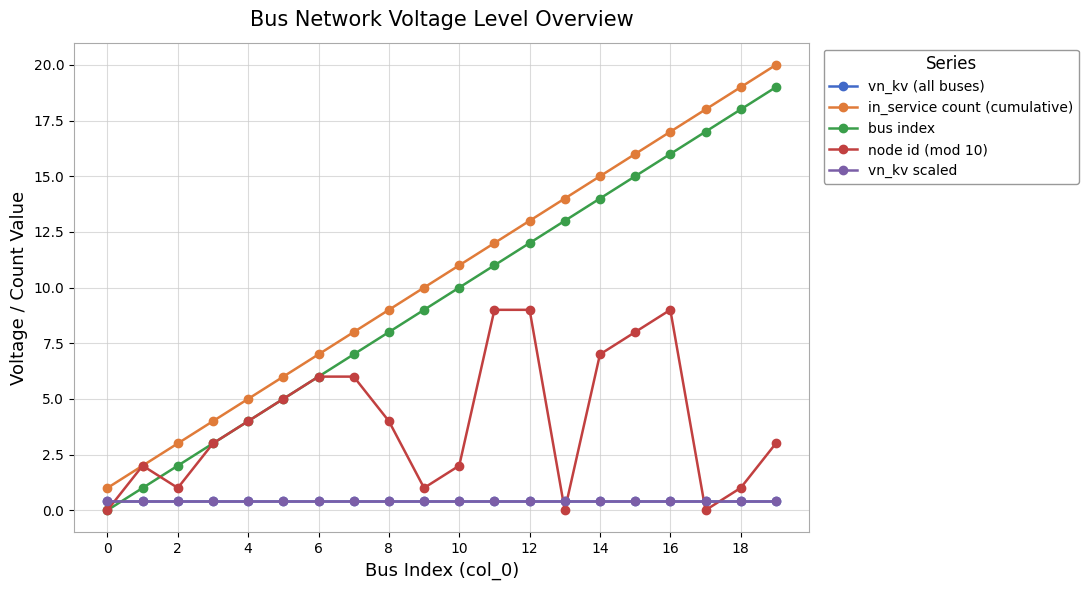

What is the value of the in_service count (cumulative) point at the 12th from the left?

12.0